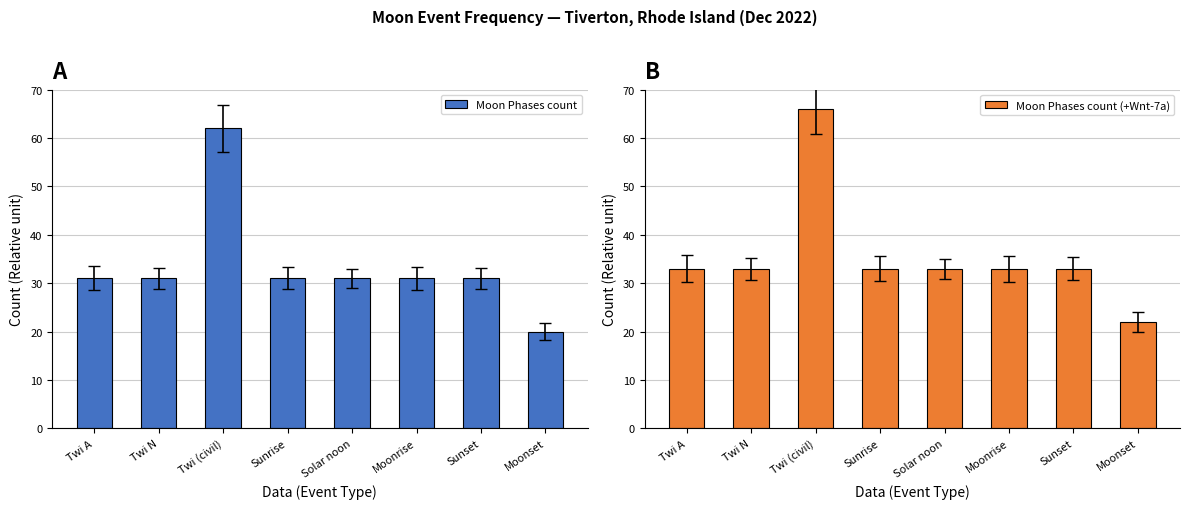

Reading left to right, list all the values displayed in this chart.

Moon Phases count: Twi A=31	Twi N=31	Twi (civil)=62	Sunrise=31	Solar noon=31	Moonrise=31	Sunset=31	Moonset=20
Moon Phases count (+Wnt-7a): Twi A=33	Twi N=33	Twi (civil)=66	Sunrise=33	Solar noon=33	Moonrise=33	Sunset=33	Moonset=22